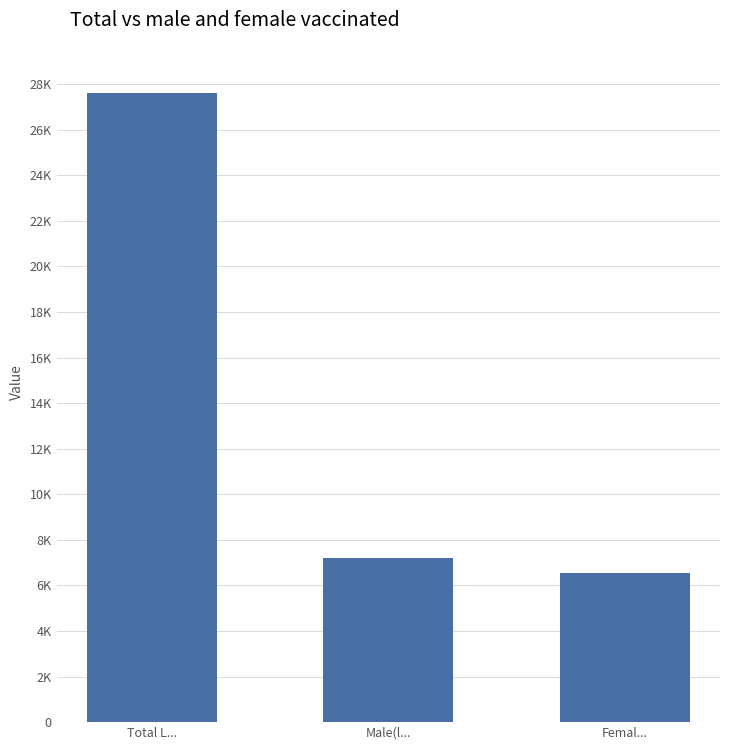

Does the chart contain any negative values?

No